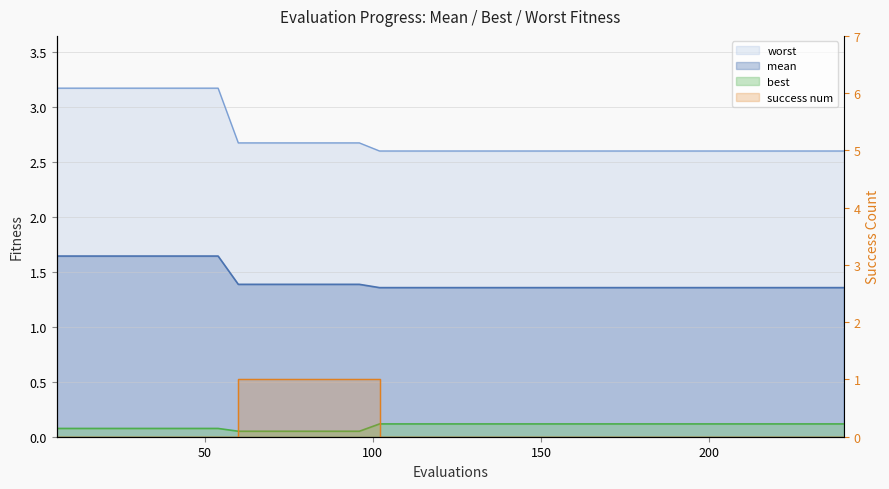

True or false: success num has a value of 0.5 at 10.

False